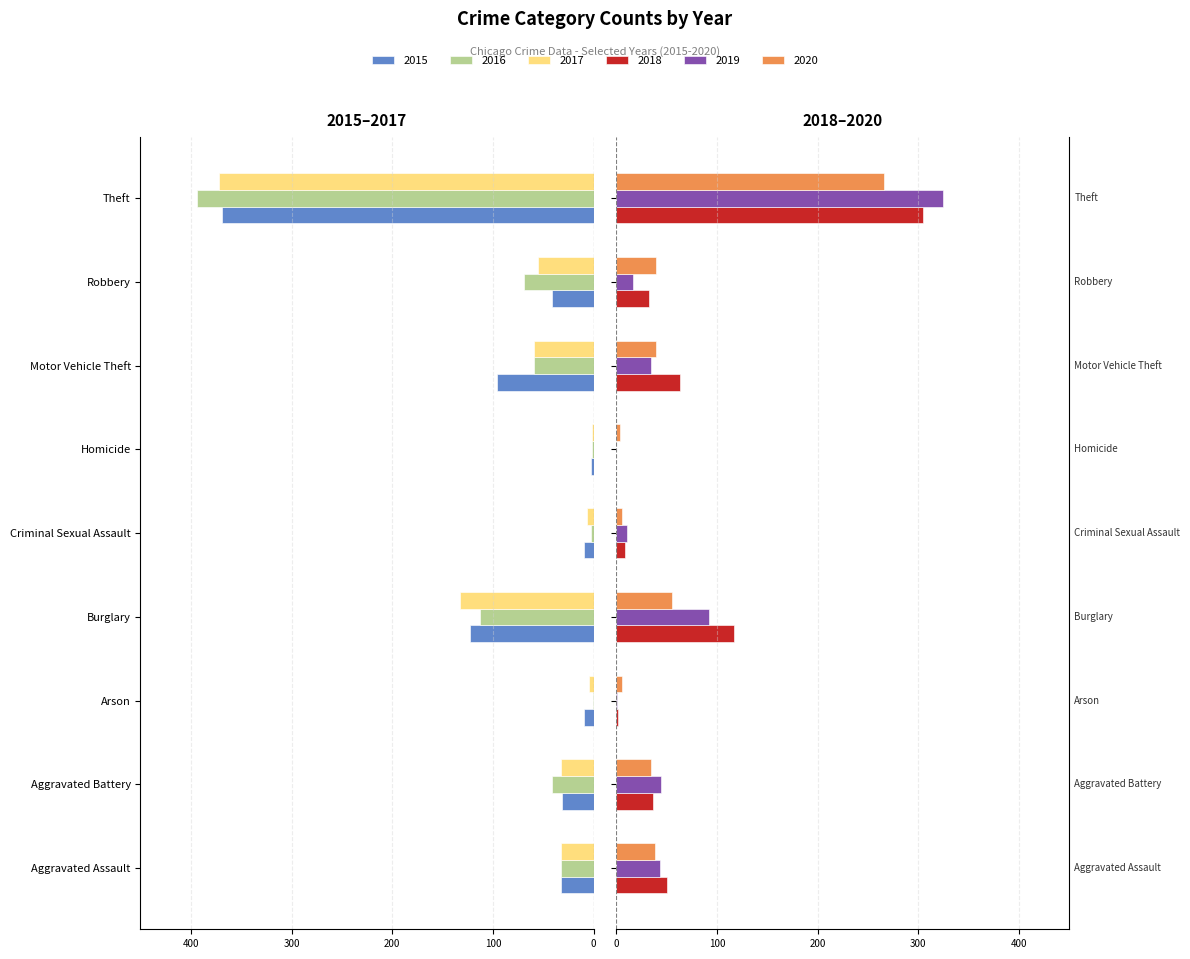

Reading left to right, what are all the values shown in this chart?

2015: -32	-31	-9	-123	-9	-3	-96	-41	-369
2016: -32	-41	-1	-113	-3	-2	-59	-69	-394
2017: -32	-32	-5	-133	-7	-2	-59	-55	-372
2018: 50	37	2	117	9	0	63	33	305
2019: 43	44	1	92	11	0	35	17	325
2020: 39	35	6	55	6	4	40	40	266